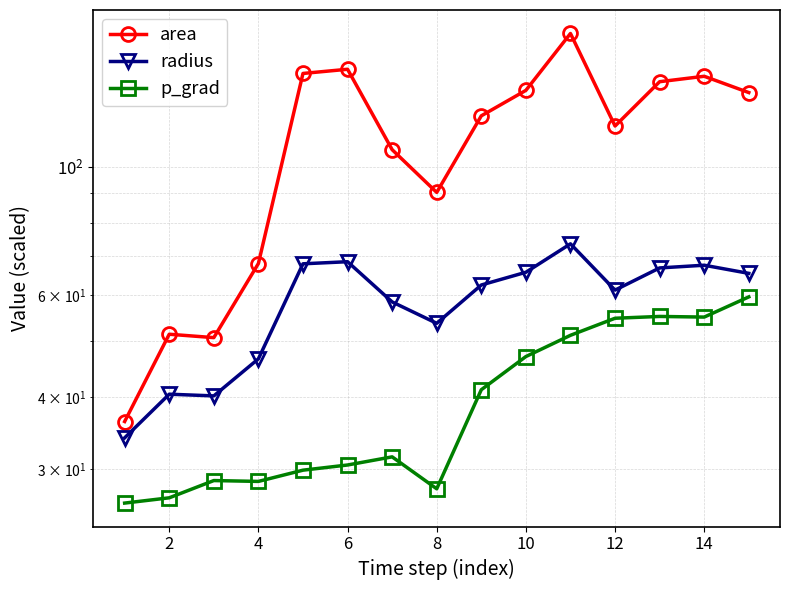

List the series in order of their overall mean, lowest first.

p_grad, radius, area